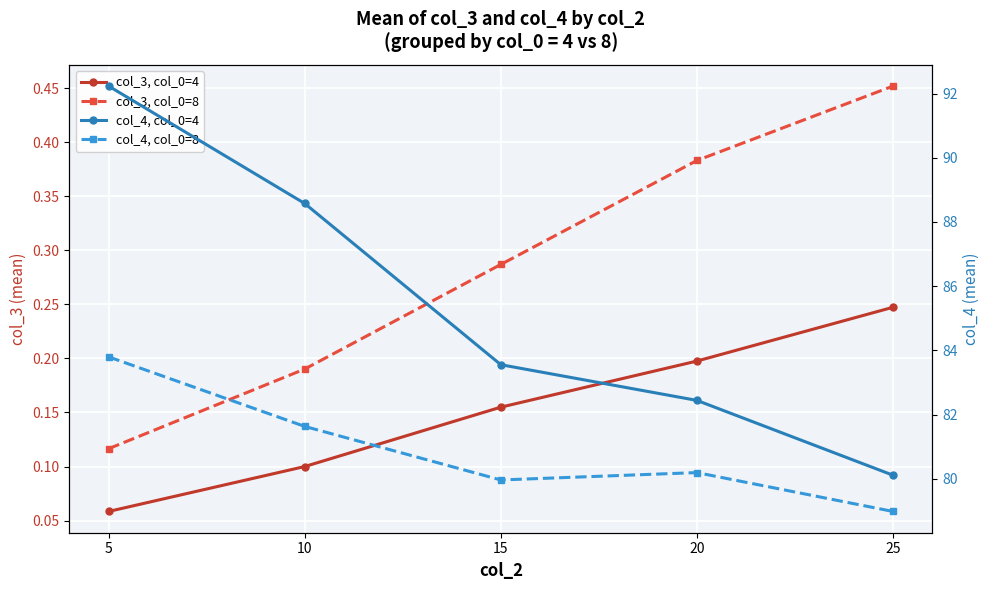

True or false: col_3, col_0=4 and col_4, col_0=4 intersect in this chart.

False